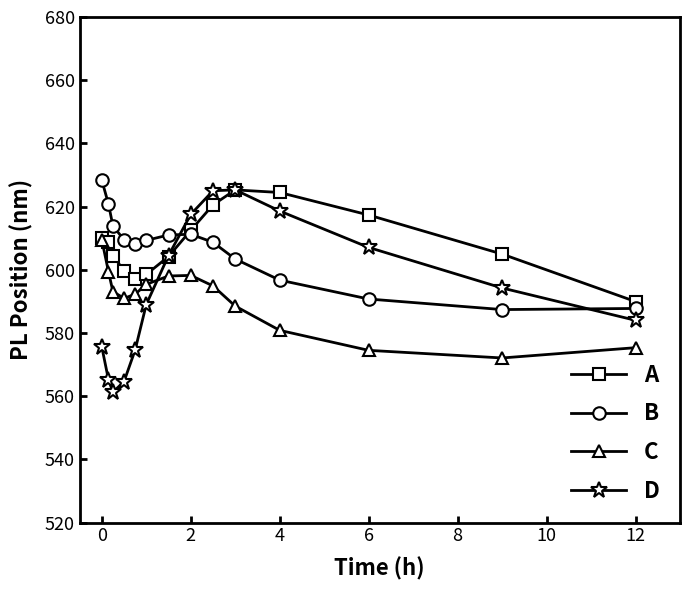

Which series has the largest range (max minus min)?

D